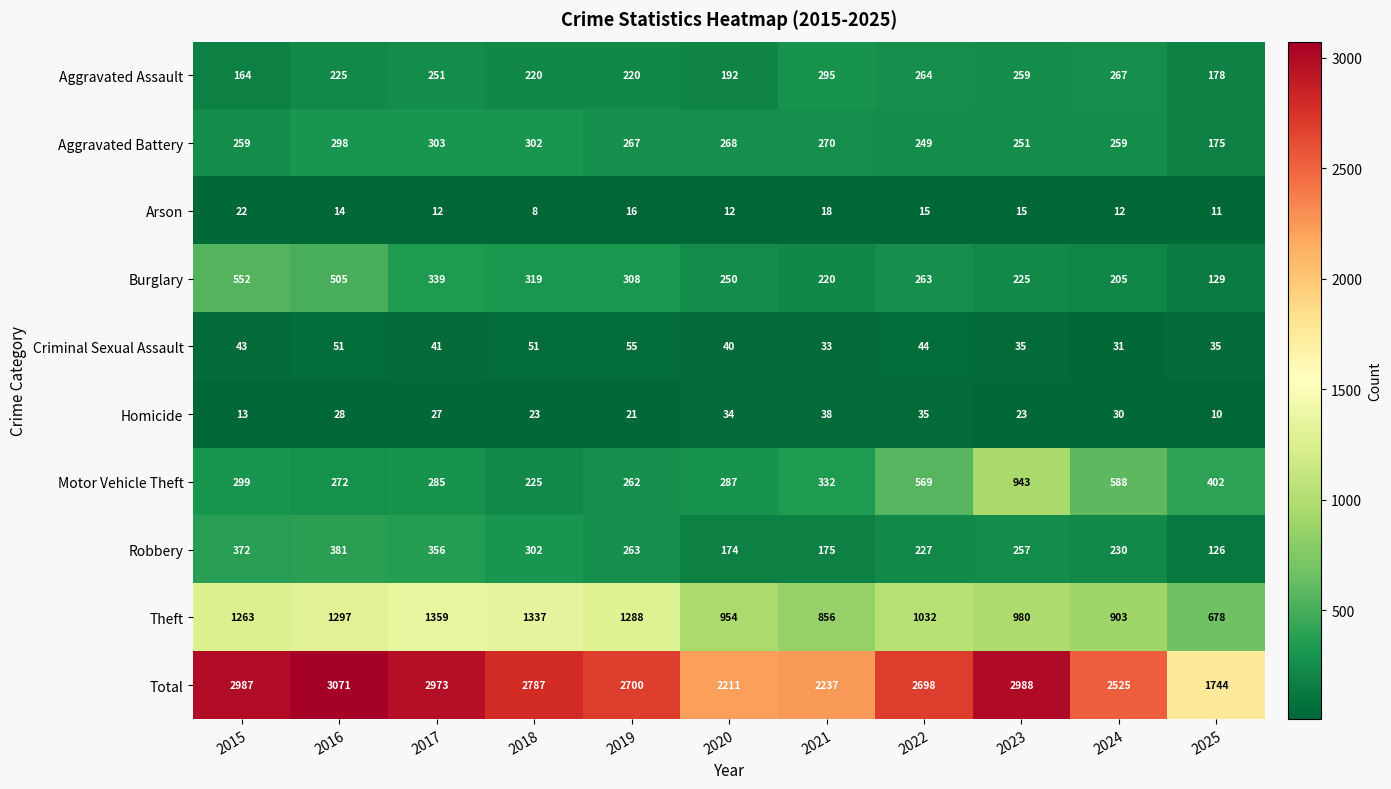

What is the difference between the Theft values at 2025 and 2017?

681